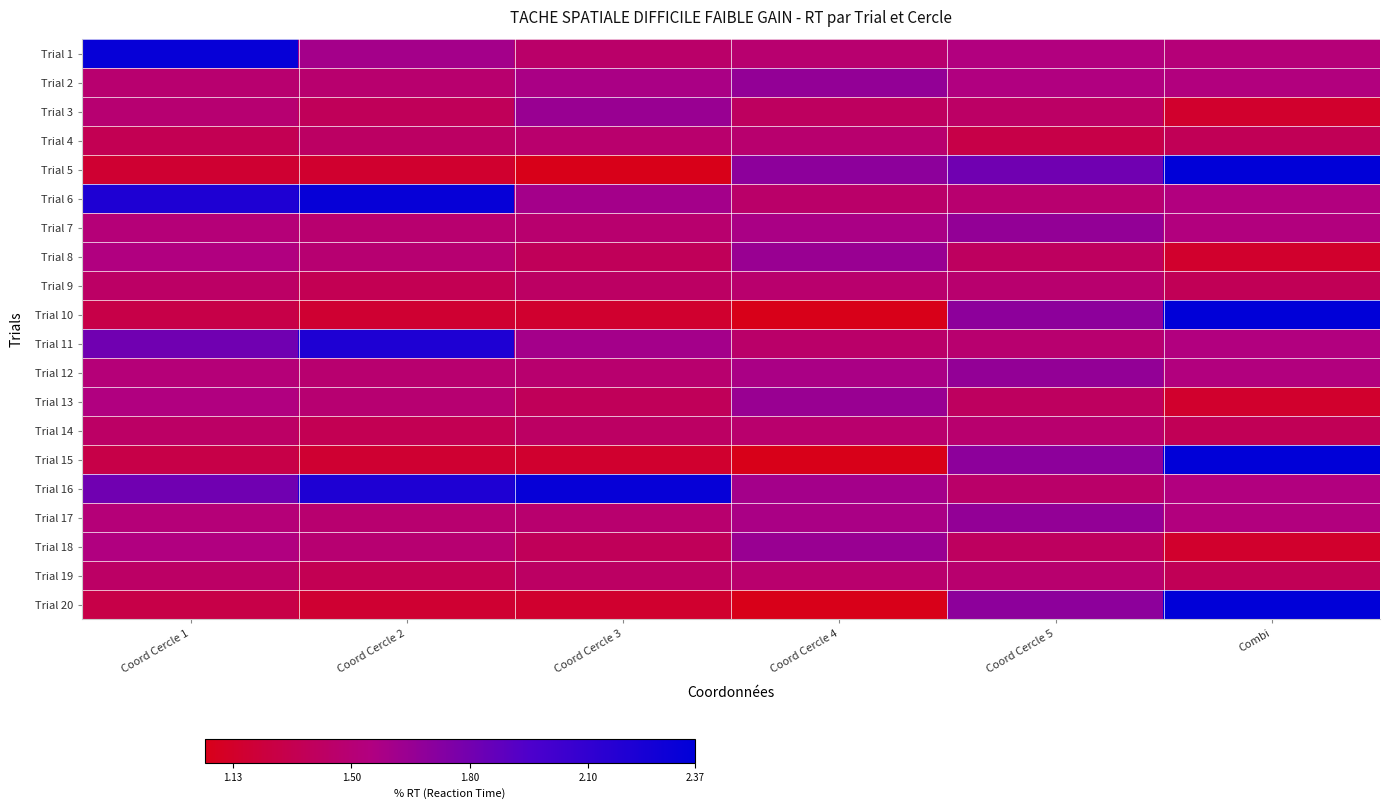

How many distinct data groups are displayed?

20